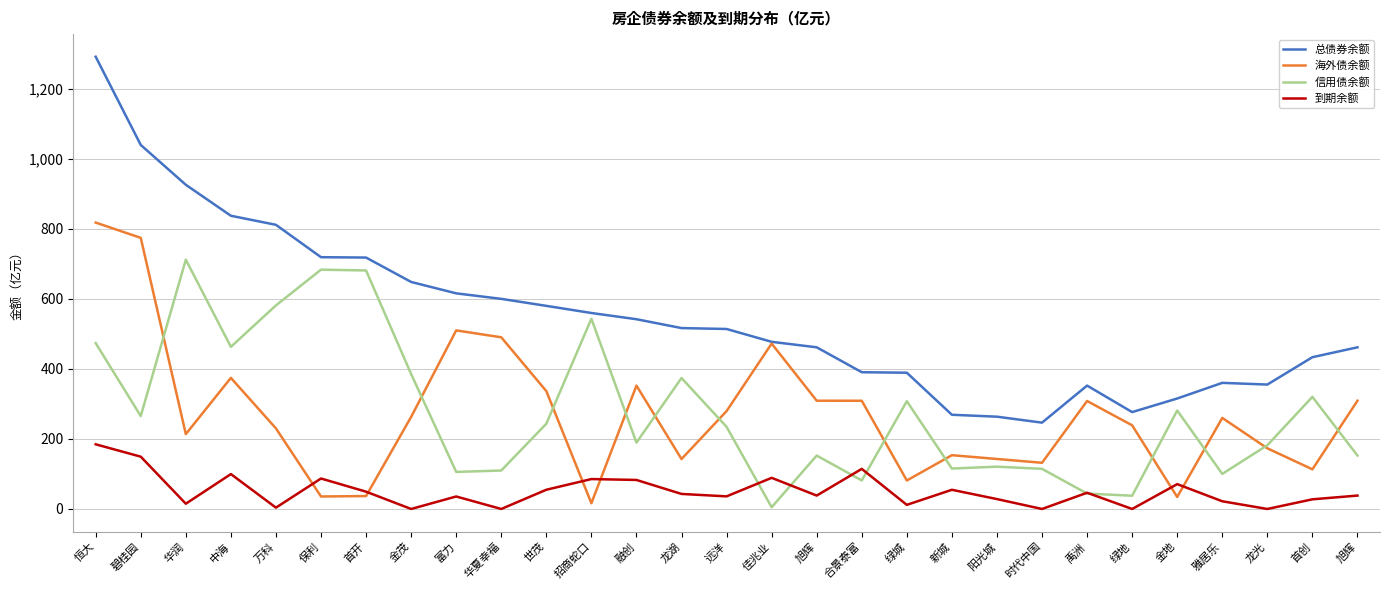

What is the total value across all series at 融创?

1166.7